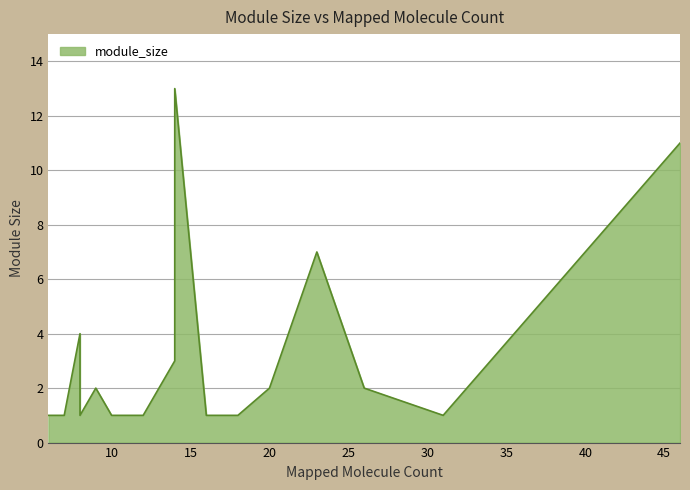

What is the smallest value displayed?

1